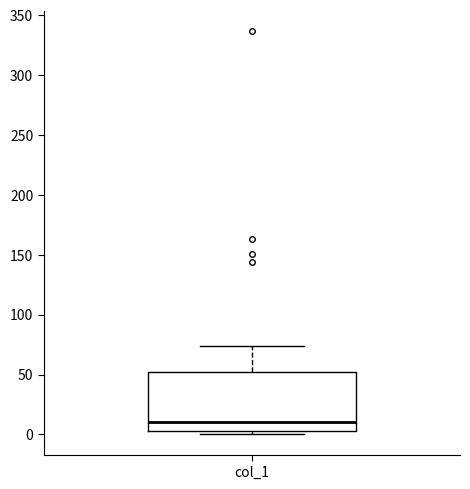

Read this box plot against the y-axis: the position of the median line, the range covered by the box, and the ends of both whiskers. The values are not printed on the chart, so give them approximately, as read against the axis.

median 10, box 5 to 55, whiskers 0 to 75